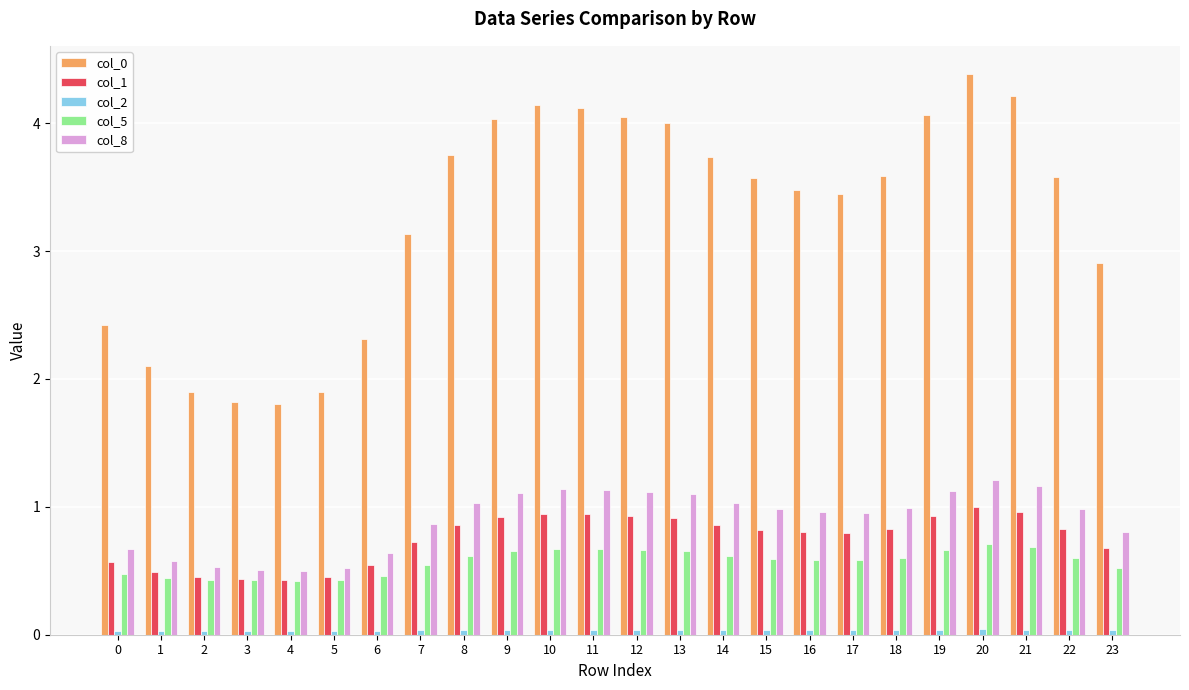

Are the bars grouped side by side (vs. stacked)?

Yes